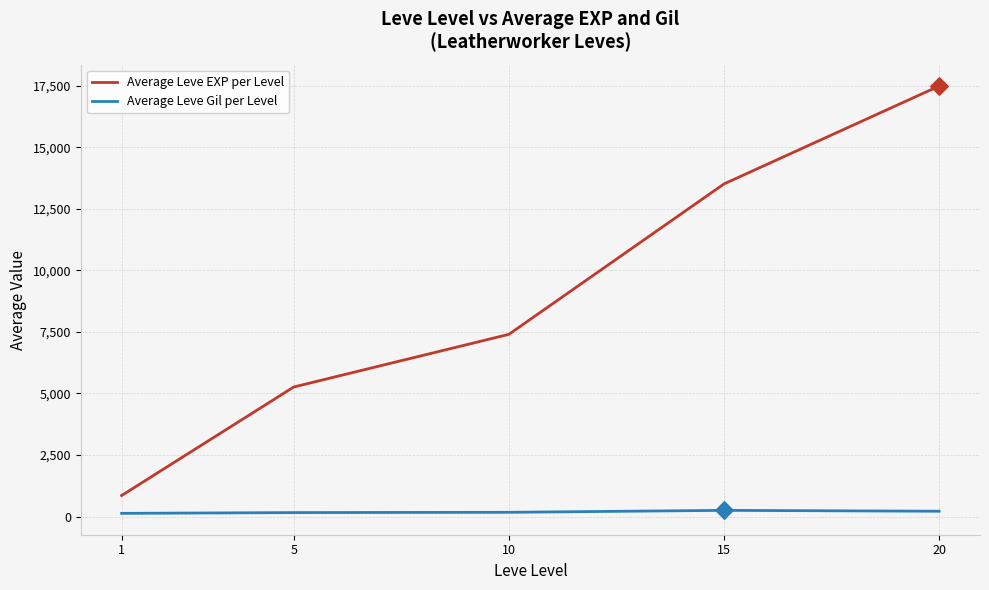

Is the value of Average Leve Gil per Level at 5 greater than the value of Average Leve EXP per Level at 20?

No